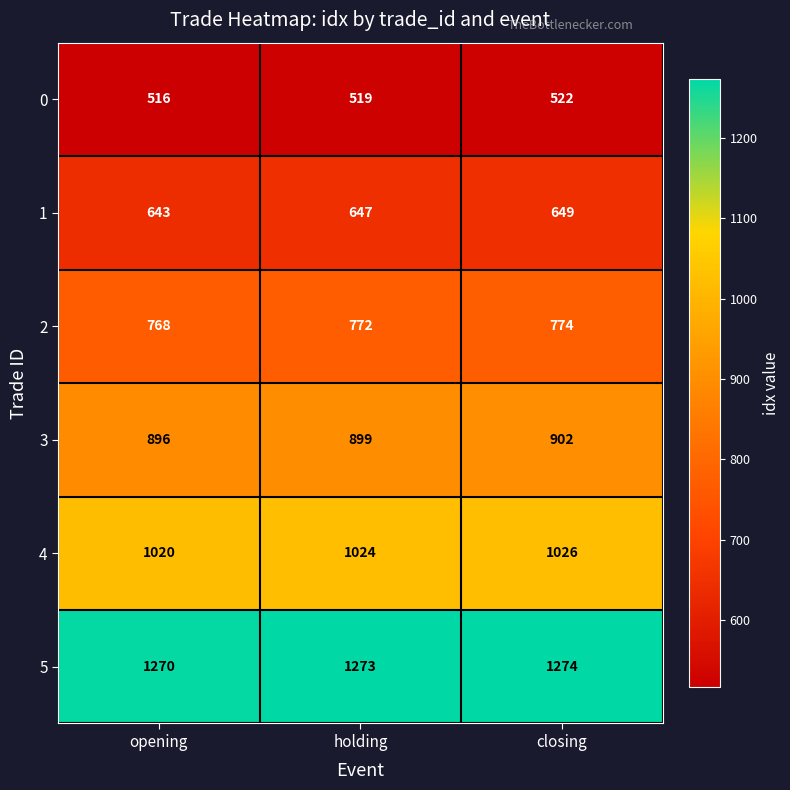

How many values in the 4 series are below 1024?

1